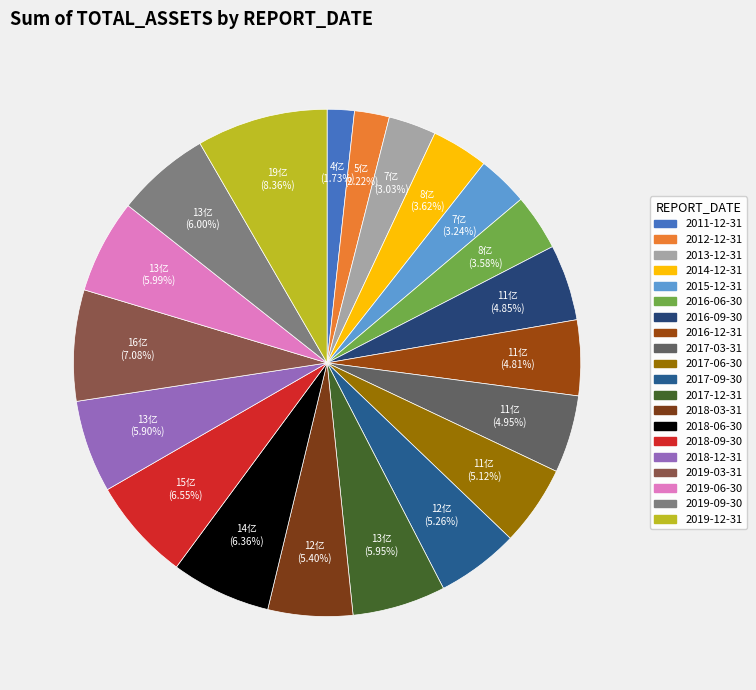

To the nearest percent, what is the average slice percentage?

5%